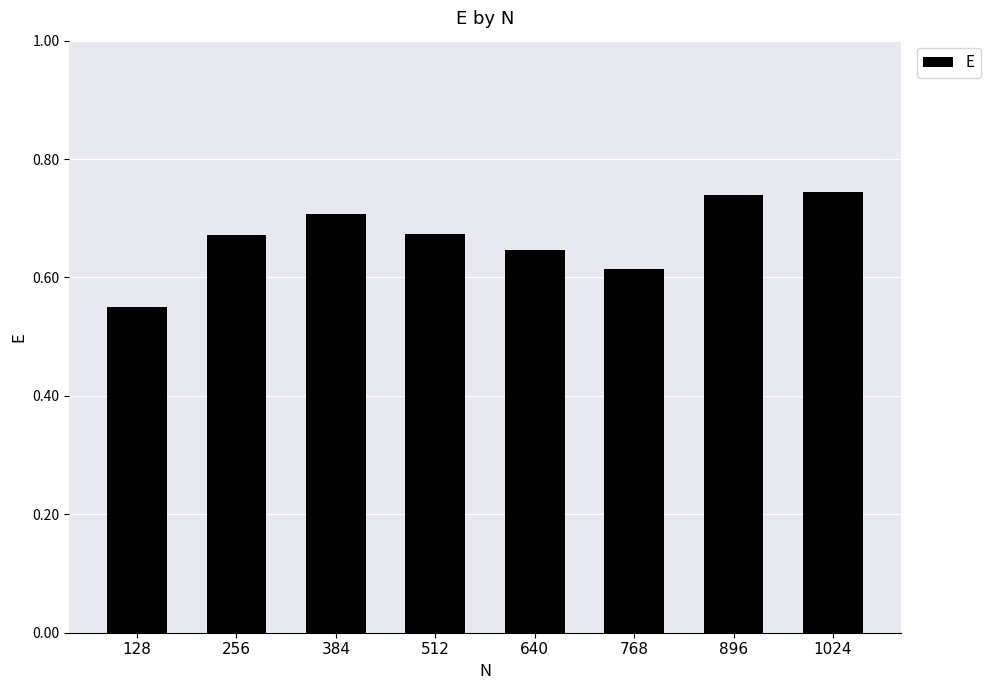

At which category does the chart reach its minimum across all series?

128